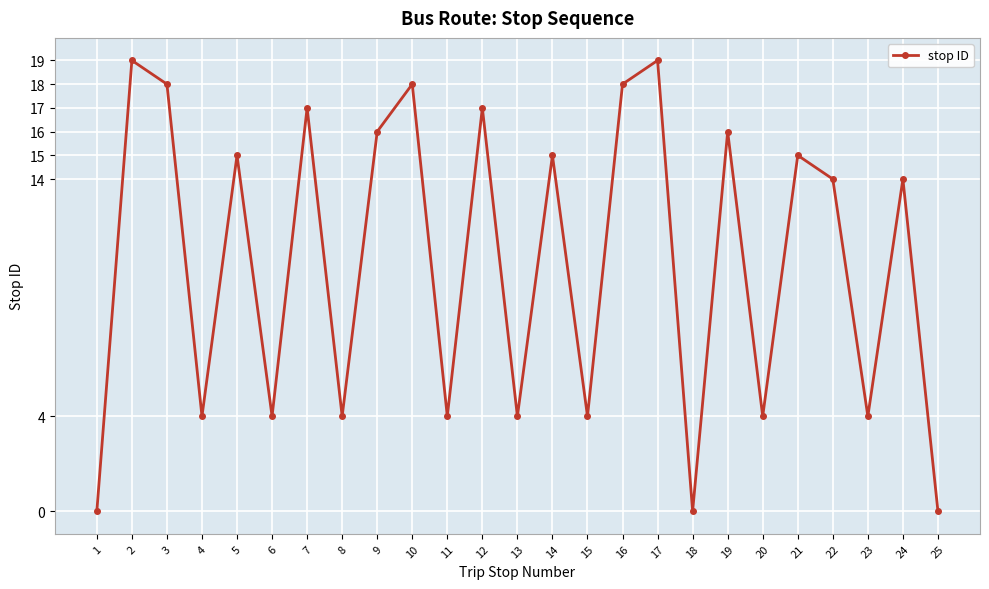

What is the value of the 2nd point from the left?

19